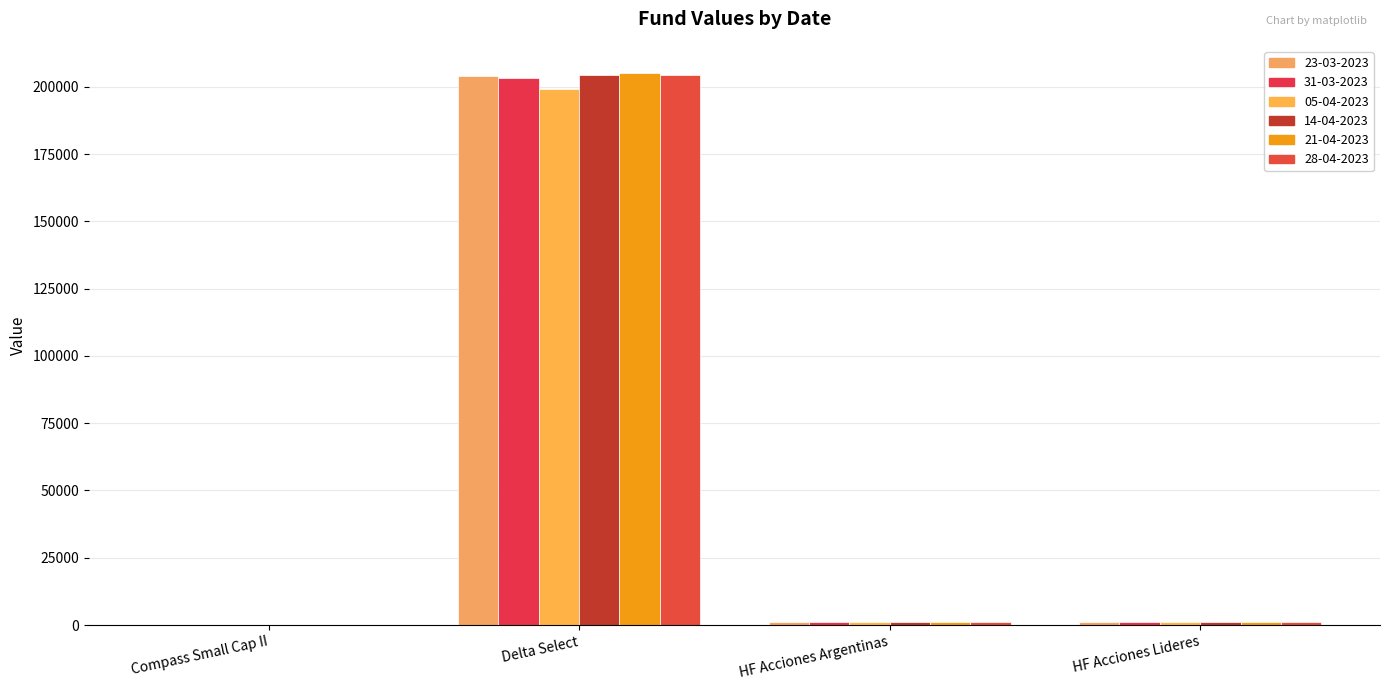

Are the bars grouped side by side (vs. stacked)?

Yes